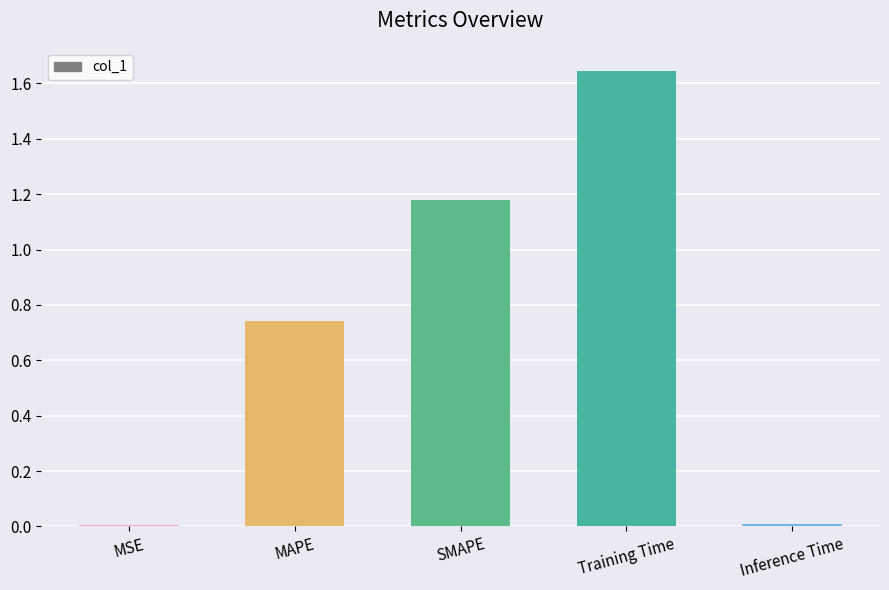

What is the sum of all values?

3.6